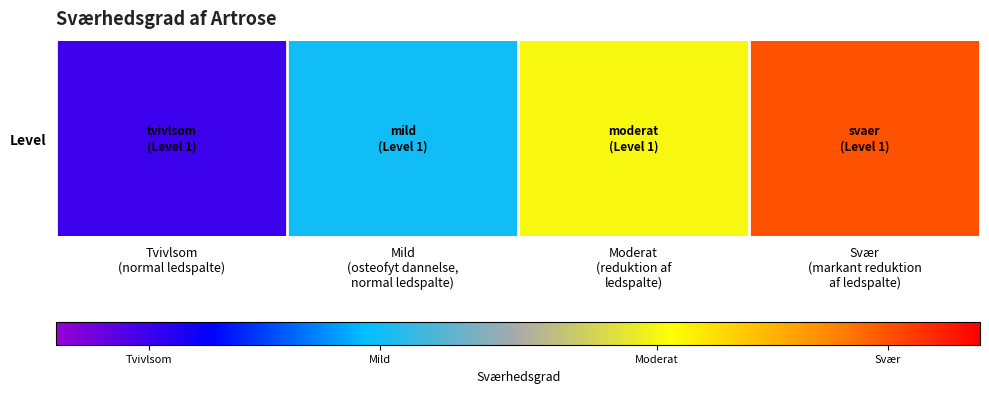

Read the value at Mild
(osteofyt dannelse,
normal ledspalte).

0.3